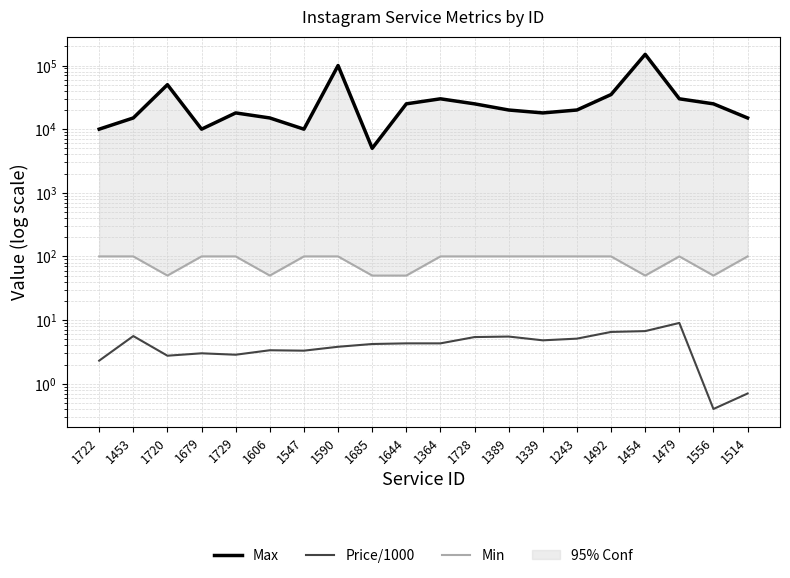

What position from the right is 1389?

8